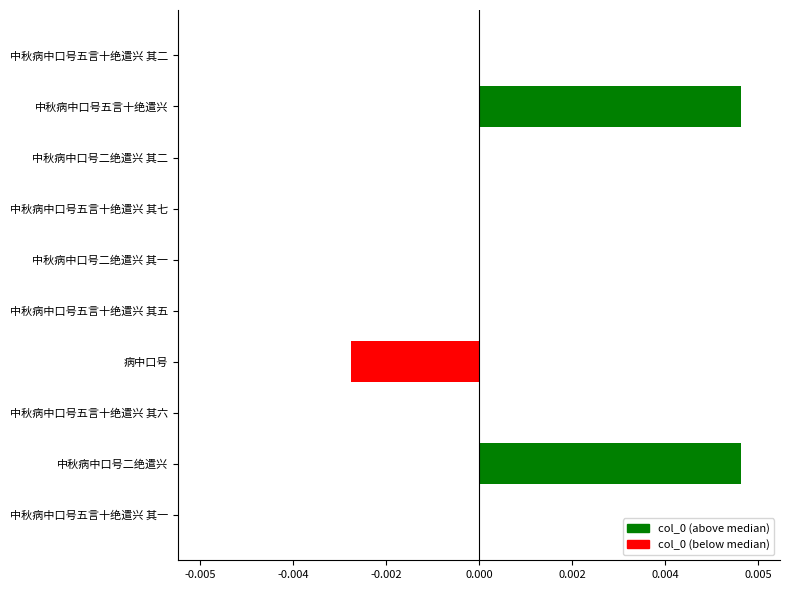

How many bars are there in total?

10